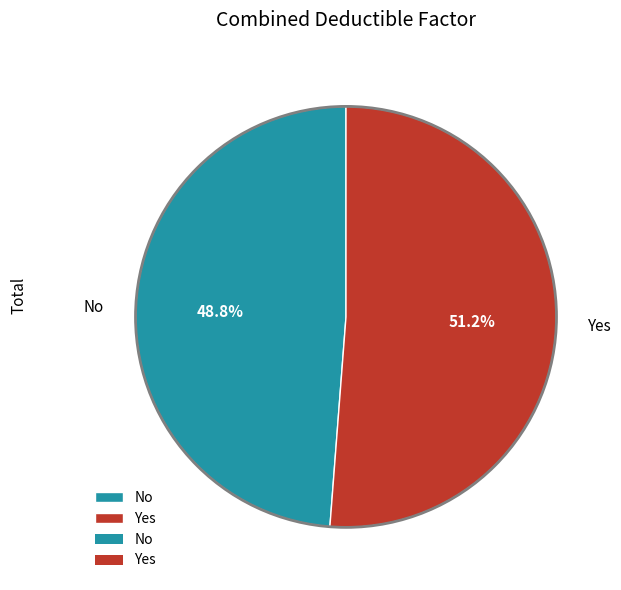

To the nearest percent, what is the combined percentage of No and Yes?

100%